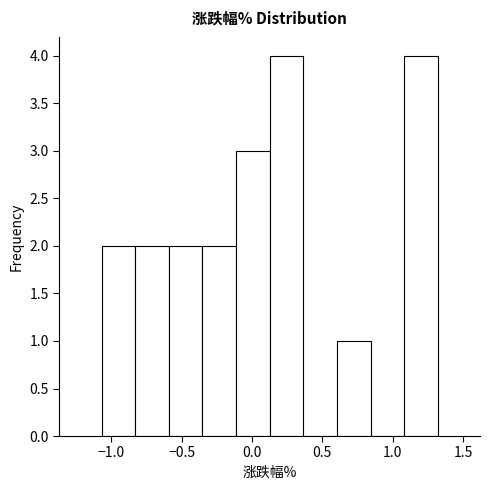

Reading left to right, list every bar in this chart as the range it spans on the x-axis followed by its height. Neither the bar edges nor the heights are printed on the chart, so give them approximately, as read against the axes.

-1.05 to -0.85: 2
-0.85 to -0.60: 2
-0.60 to -0.35: 2
-0.35 to -0.10: 2
-0.10 to 0.15: 3
0.15 to 0.35: 4
0.35 to 0.60: 0
0.60 to 0.85: 1
0.85 to 1.10: 0
1.10 to 1.30: 4